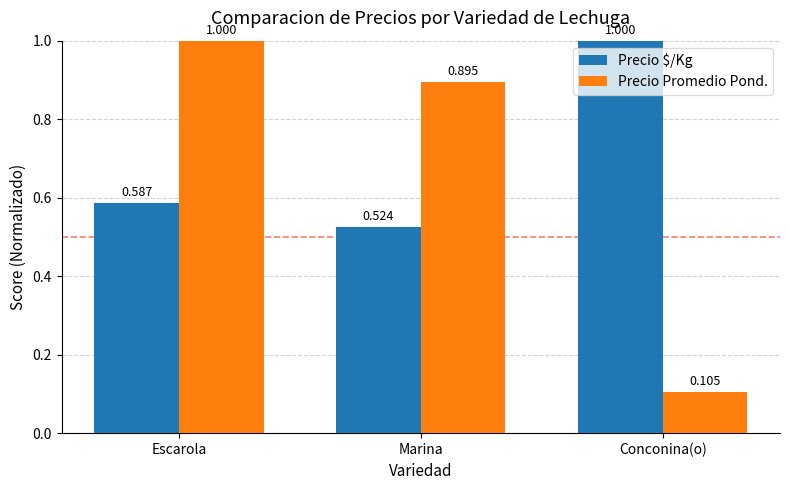

Which category has the lowest value in the Precio $/Kg series?

Marina